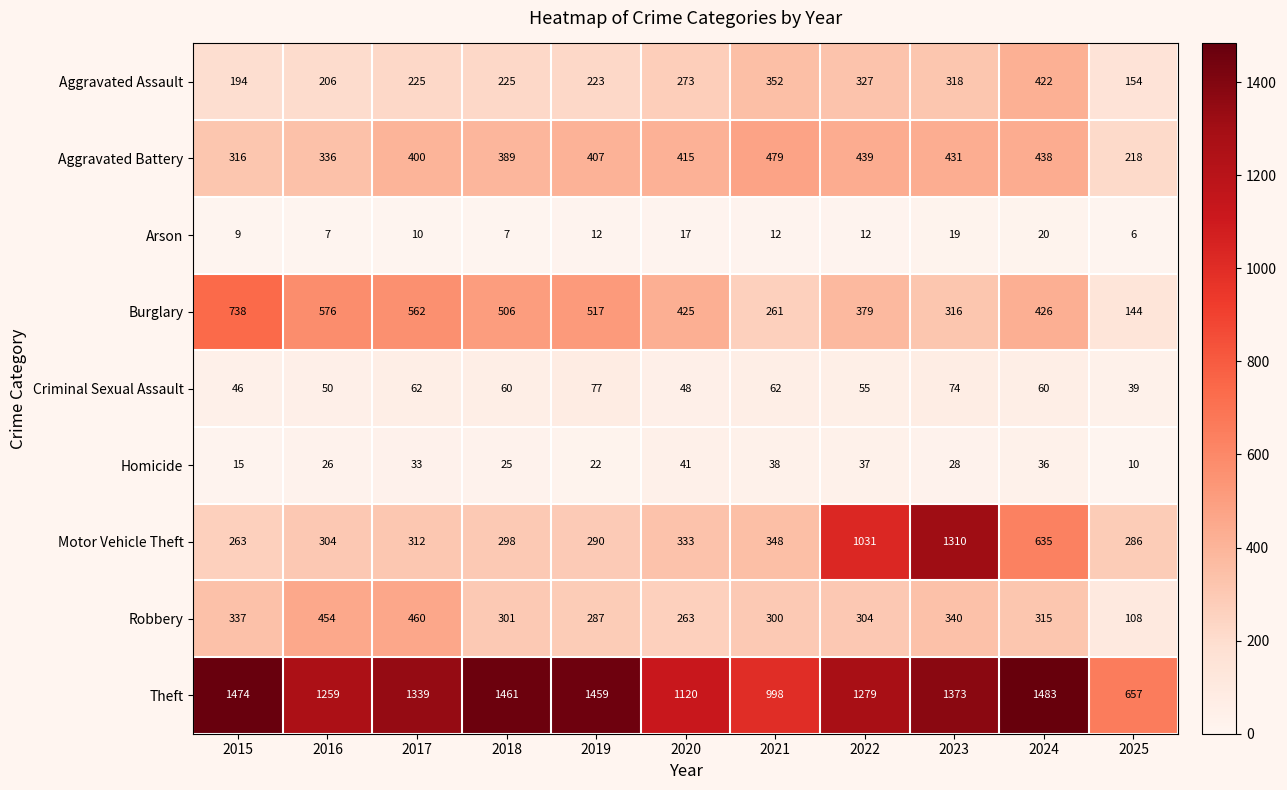

What is the difference between the maximum and minimum values in the Aggravated Battery series?

261